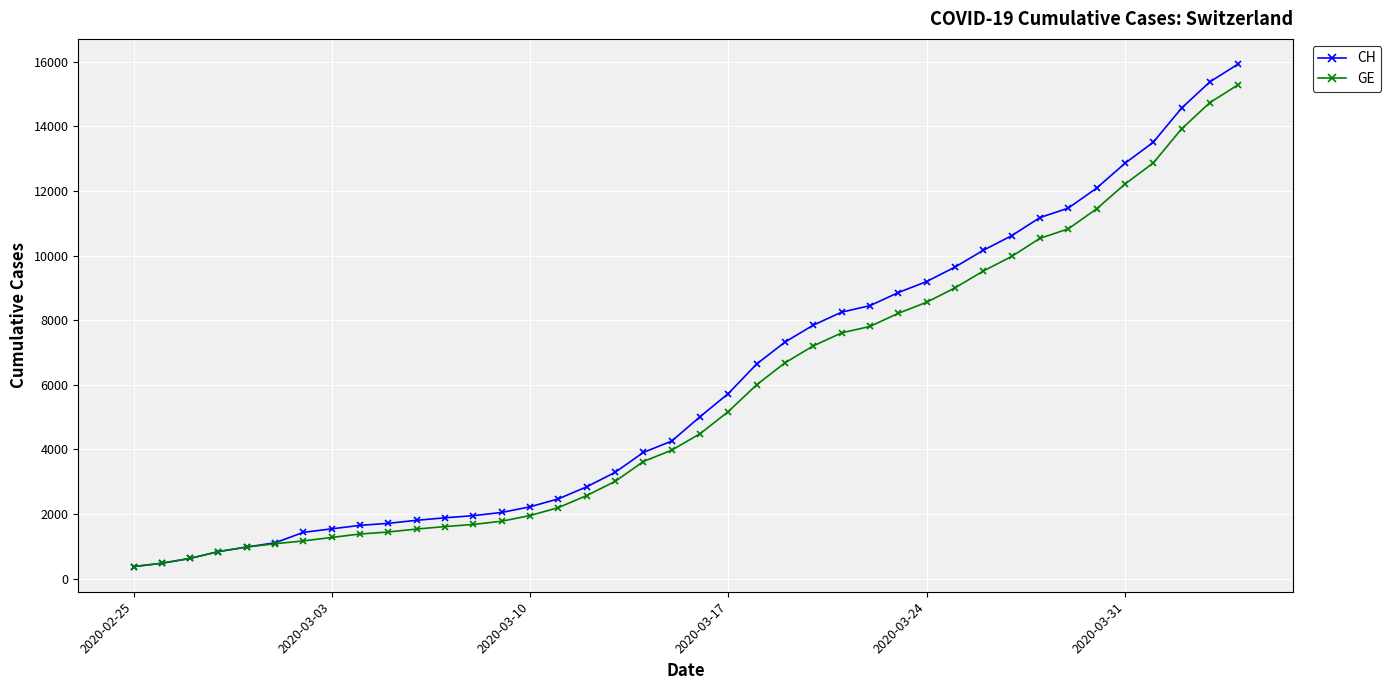

What is the minimum value shown in the chart?

375